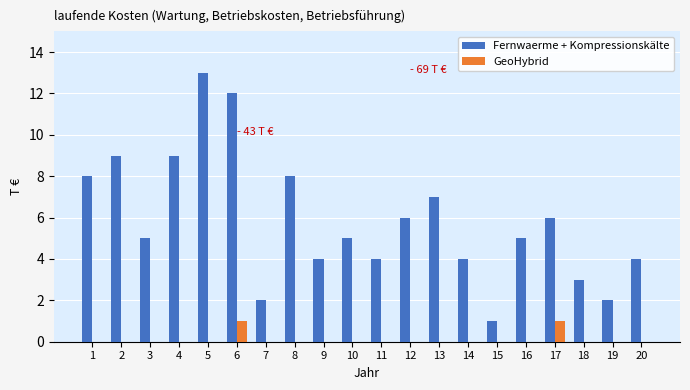

What is the approximate value of GeoHybrid at 17?

1